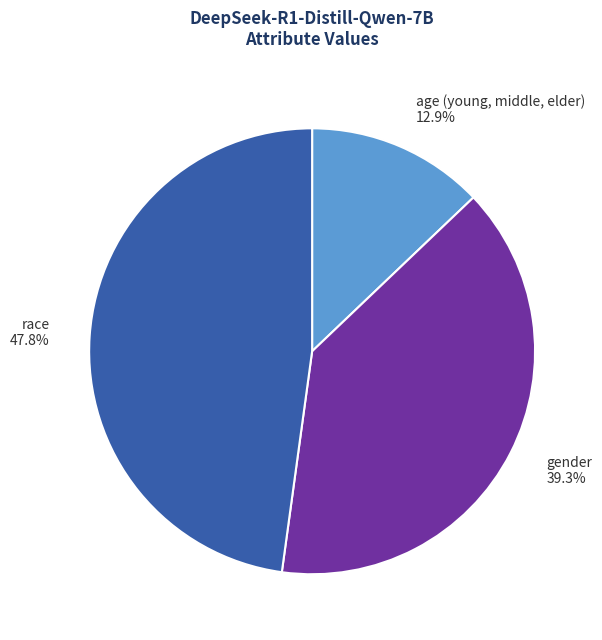

What is the largest slice in the pie chart?

race